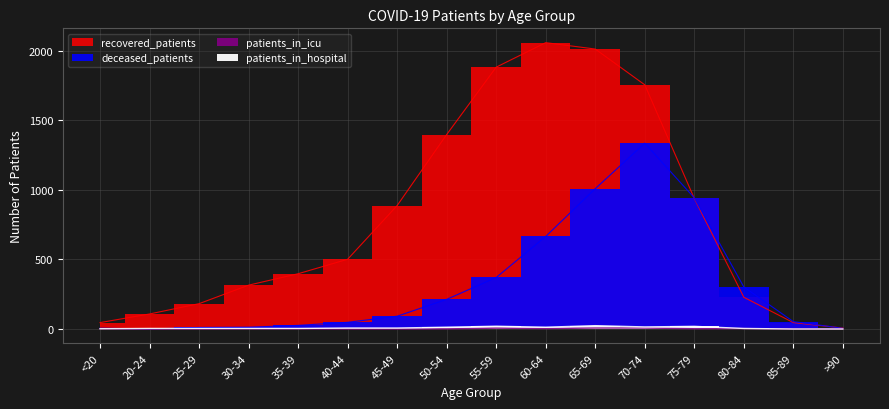

Between 60-64 and 70-74, which series saw the biggest shift?

deceased_patients